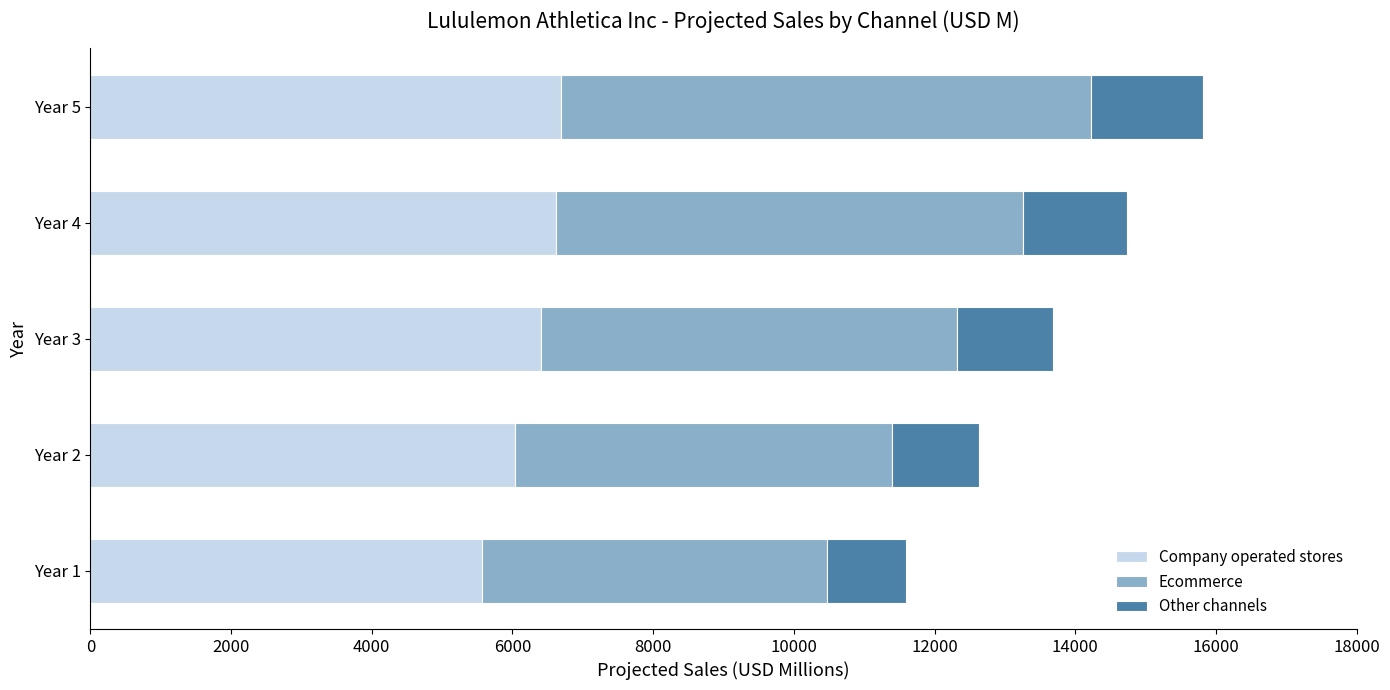

What is the difference between the second highest and minimum values in the Company operated stores series?

1064.6